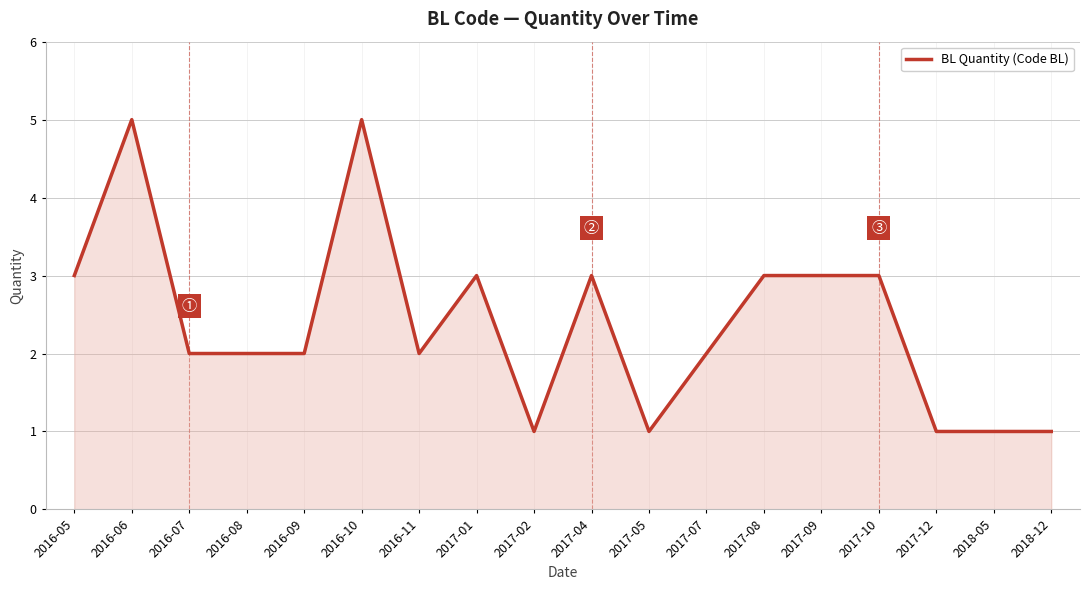

Where is the first local maximum?

2016-06